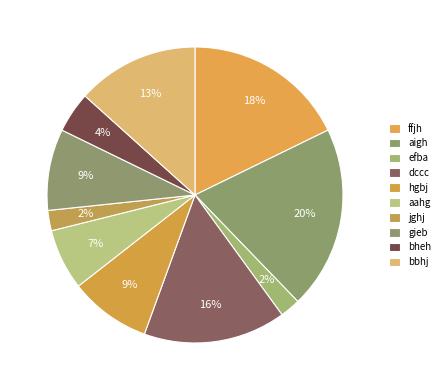

Do bheh and dccc together represent more than half of the pie?

No